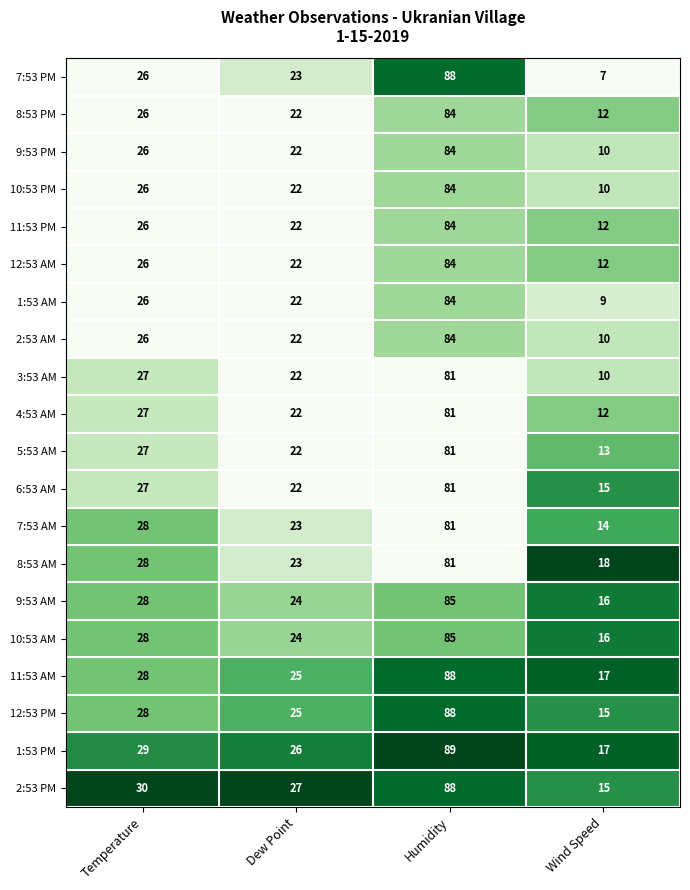

Which category has the lowest value in the 2:53 PM series?

Wind Speed